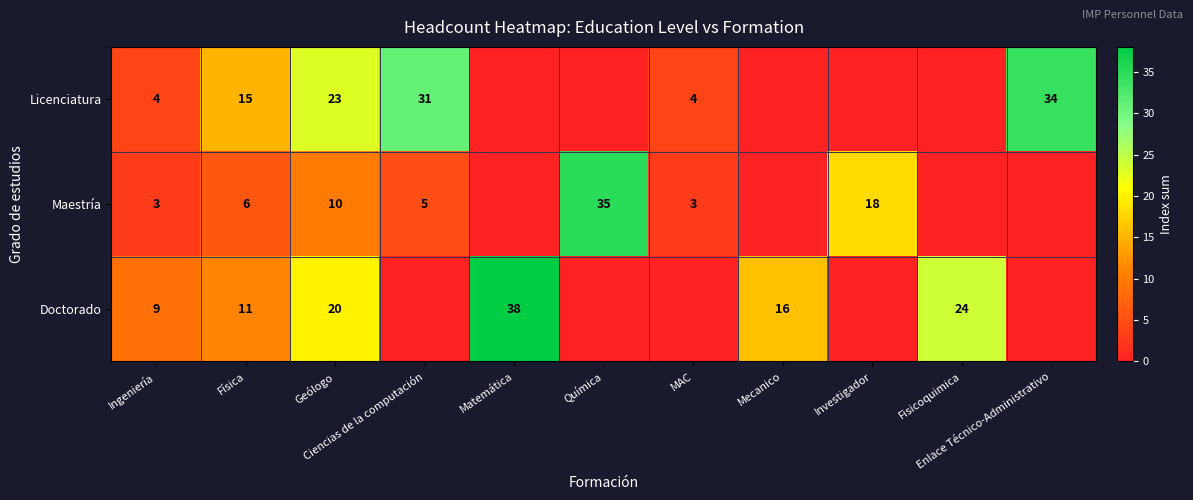

At which label does Maestría first exceed 3?

Física